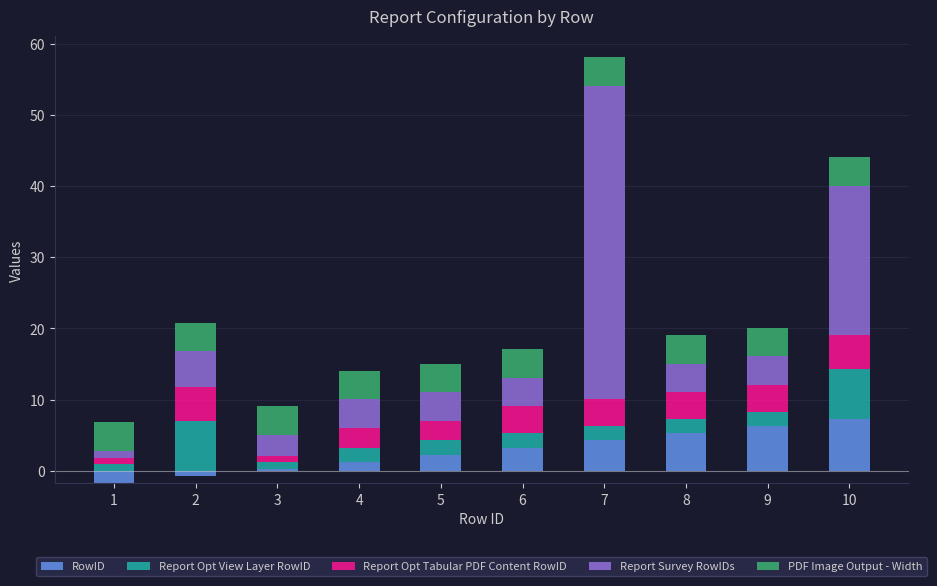

What are all the series names shown in the legend?

RowID, Report Opt View Layer RowID, Report Opt Tabular PDF Content RowID, Report Survey RowIDs, PDF Image Output - Width